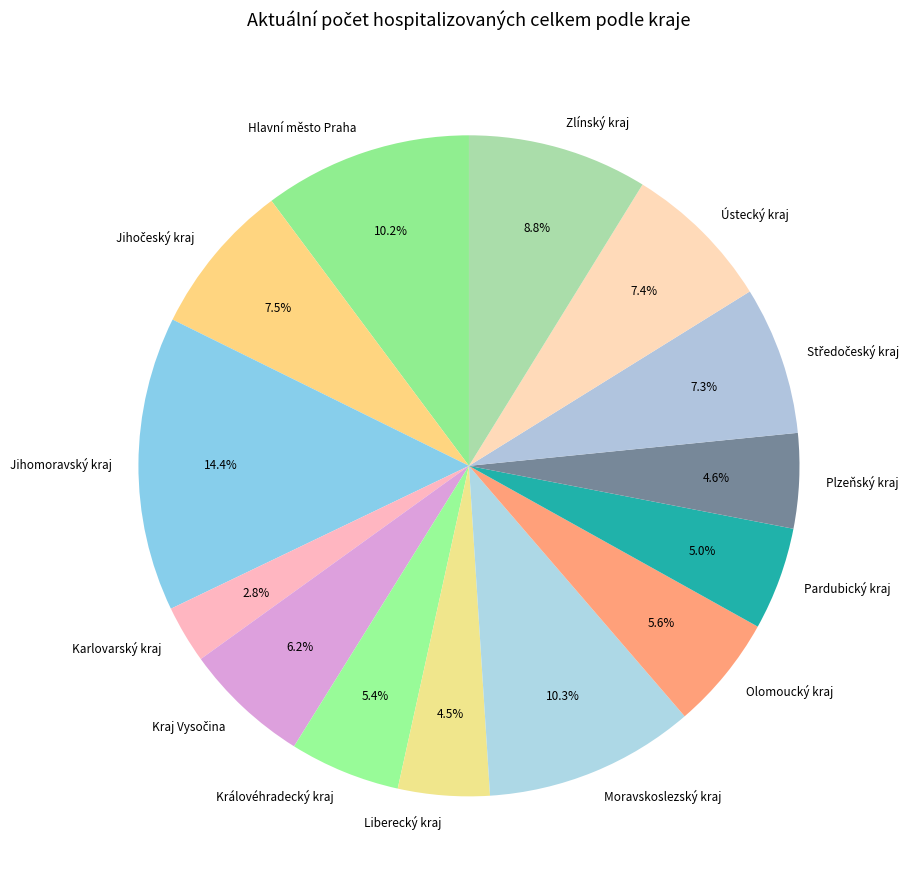

True or false: Jihomoravský kraj accounts for 14% of the total.

True